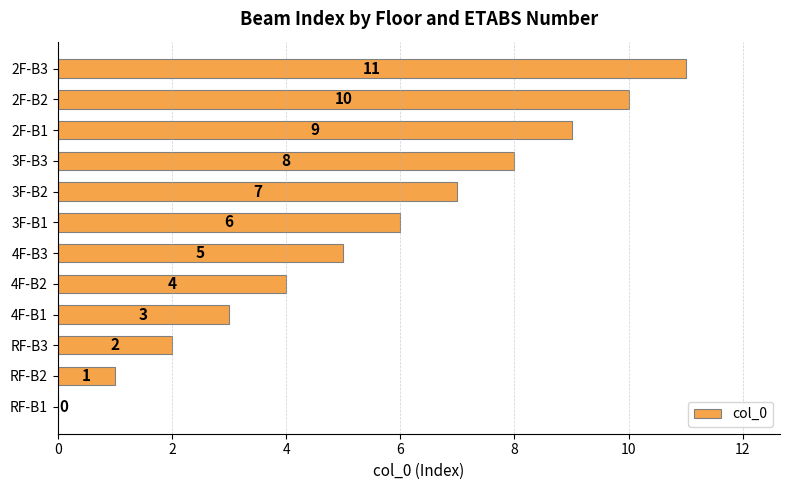

How many series are shown in this chart?

1